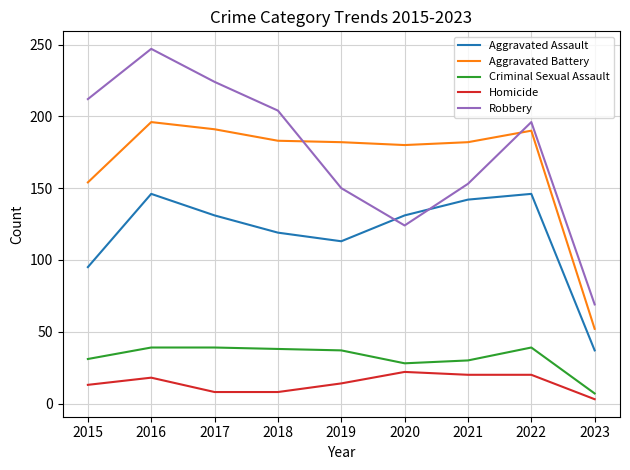

What is the average value of the Aggravated Battery series?

168